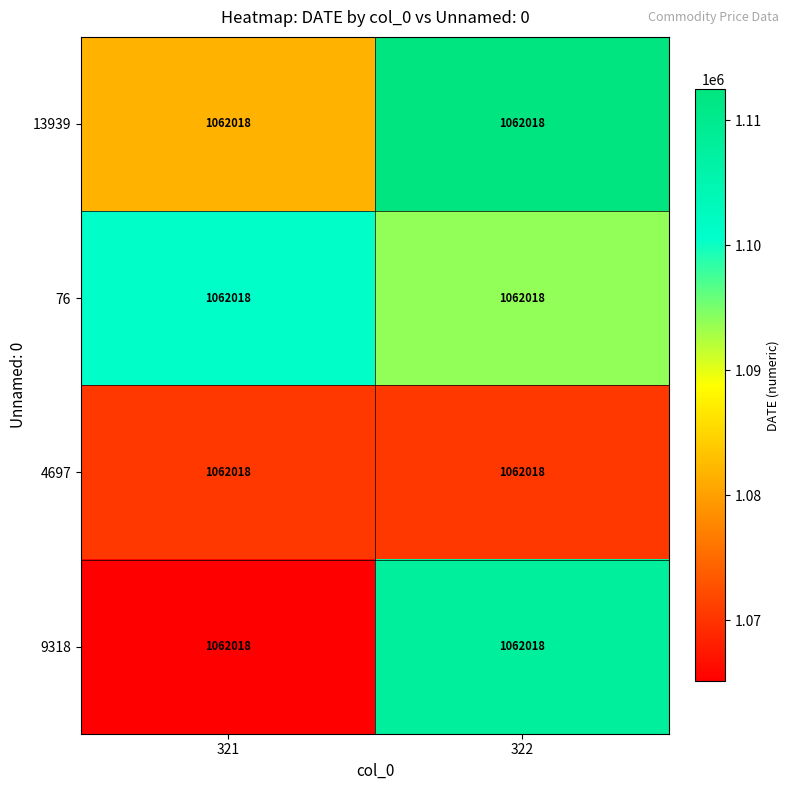

List the series in order of their peak value, highest first.

13939, 9318, 76, 4697